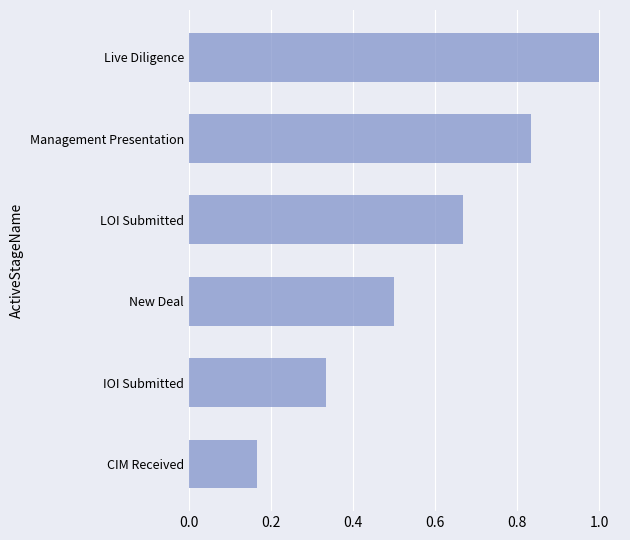

Count the number of data series in this chart.

1